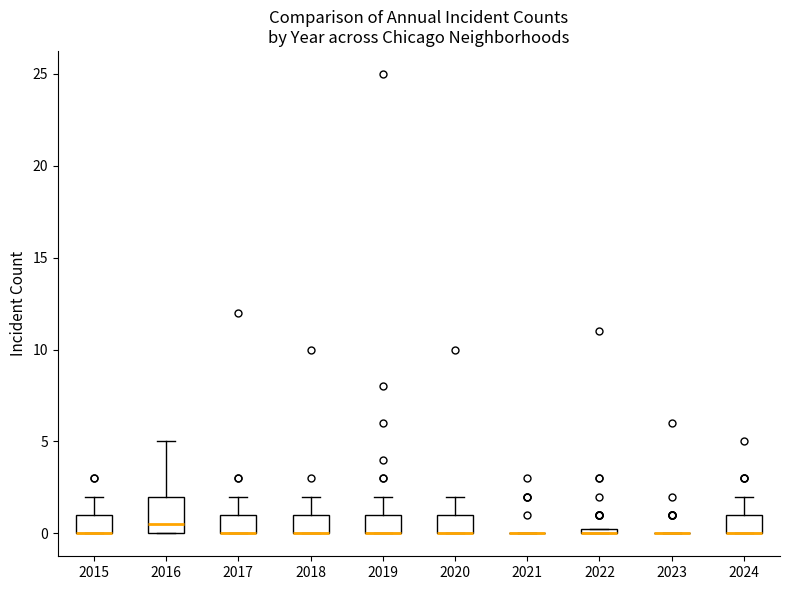

Which box is the tallest, from its lower edge to its upper edge?

2016